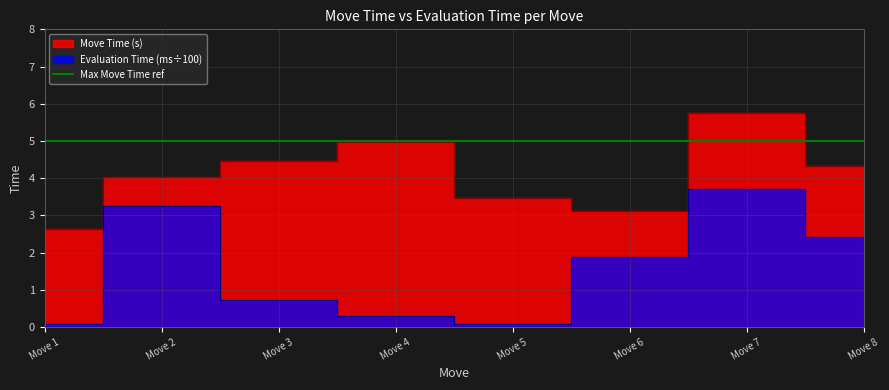

Does the chart display data point markers on the line(s)?

No